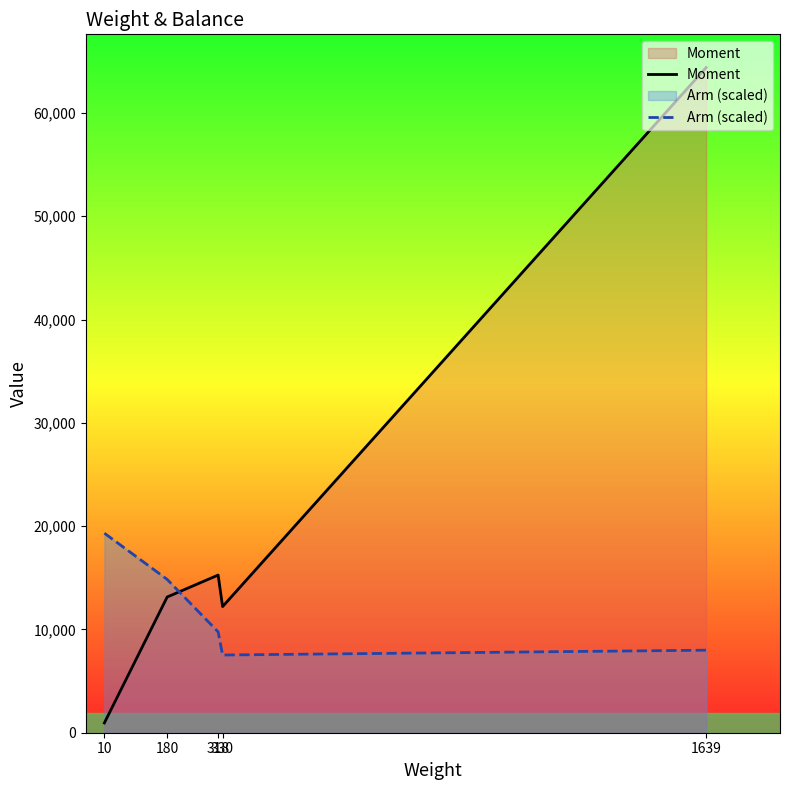

What are all the series names shown in the legend?

Moment, Arm (scaled)